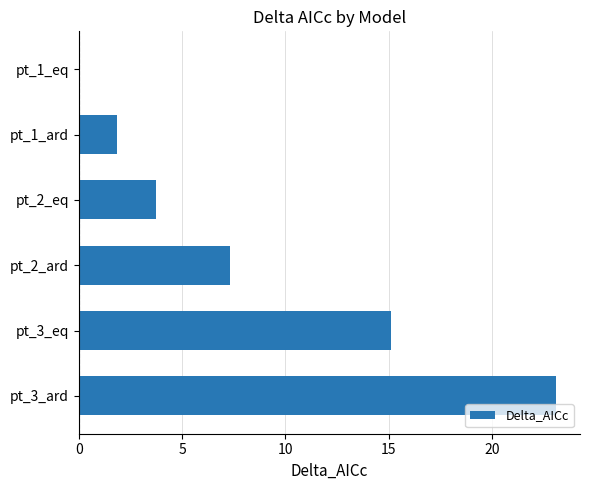

What is the sum of all values?

51.1